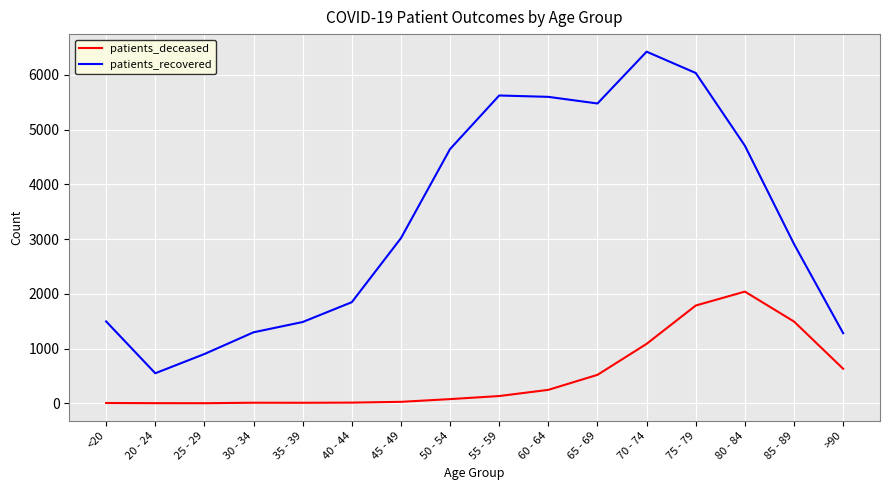

Which series changed the most between 75 - 79 and 80 - 84?

patients_recovered